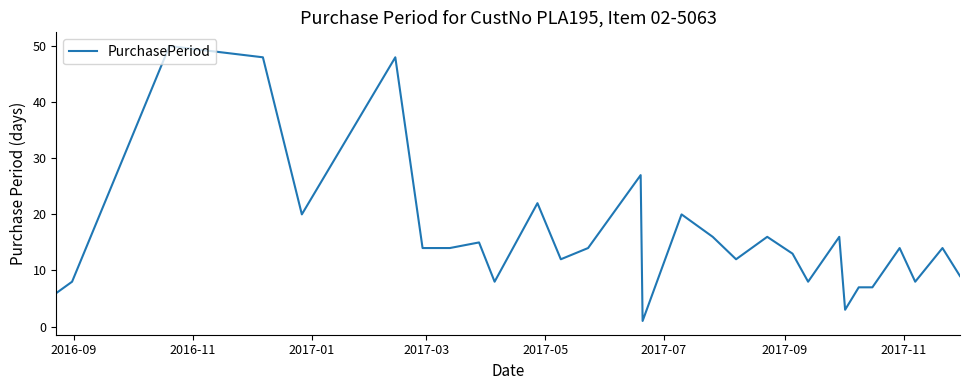

What is the maximum value shown in the chart?

50